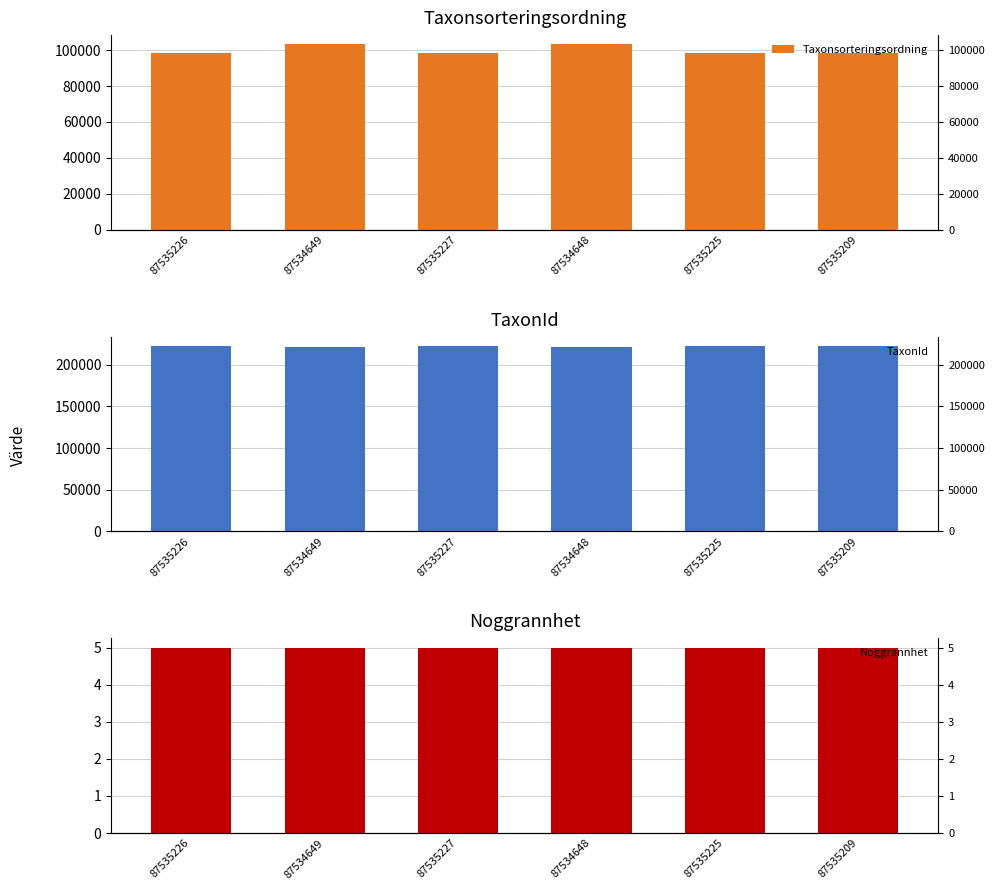

What is the label of the 3rd bar from the right?

87534648